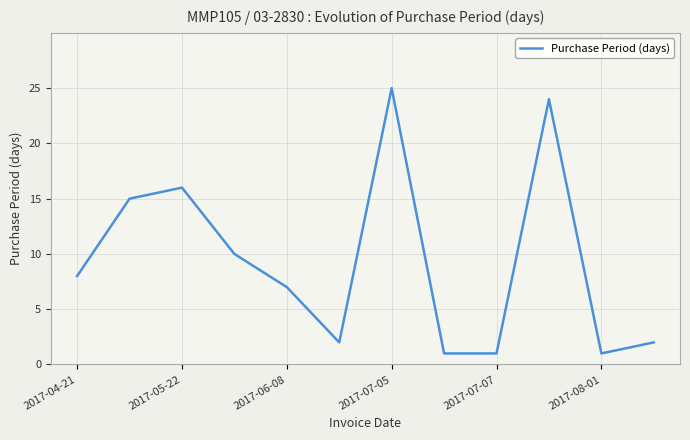

What is the difference between the maximum and minimum values?

24